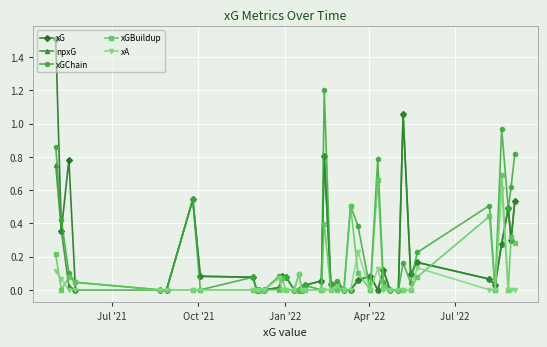

What is the greatest value displayed?

1.5